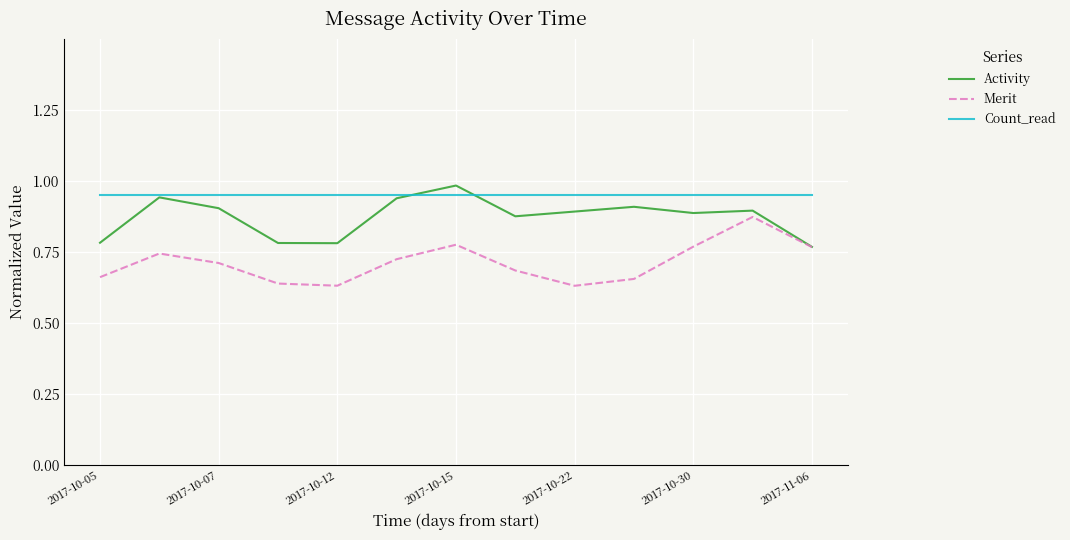

True or false: Count_read and Activity intersect in this chart.

True